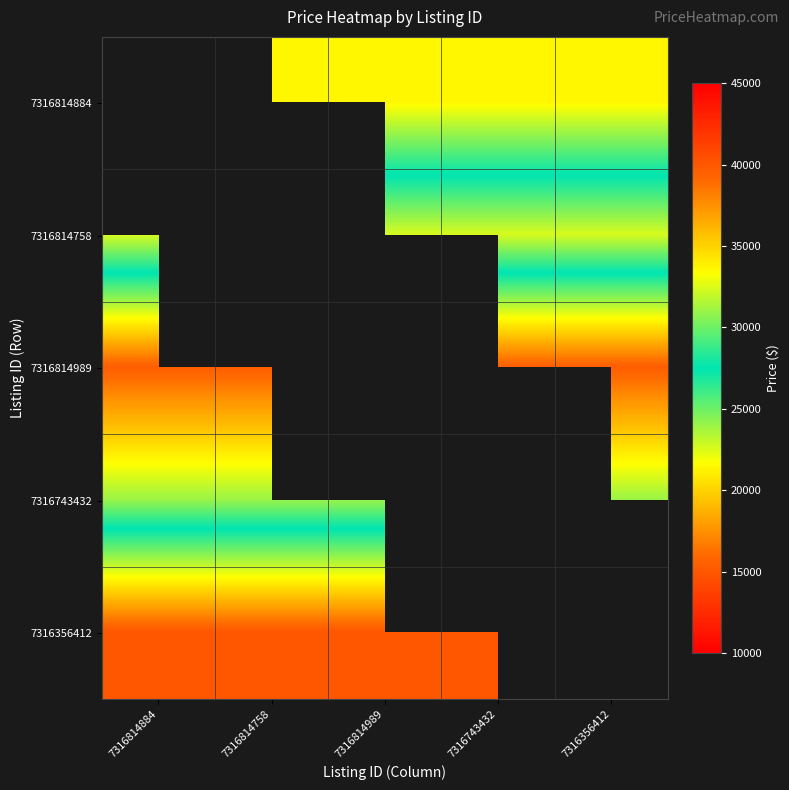

Reading right to left, what are all the values shown in this chart?

7316814884: 7316356412=33590	7316743432=33590	7316814989=33590	7316814758=33590	7316814884=0
7316814758: 7316356412=22590	7316743432=22590	7316814989=22590	7316814758=0	7316814884=22590
7316814989: 7316356412=39590	7316743432=39590	7316814989=0	7316814758=39590	7316814884=39590
7316743432: 7316356412=30990	7316743432=0	7316814989=30990	7316814758=30990	7316814884=30990
7316356412: 7316356412=0	7316743432=15000	7316814989=15000	7316814758=15000	7316814884=15000